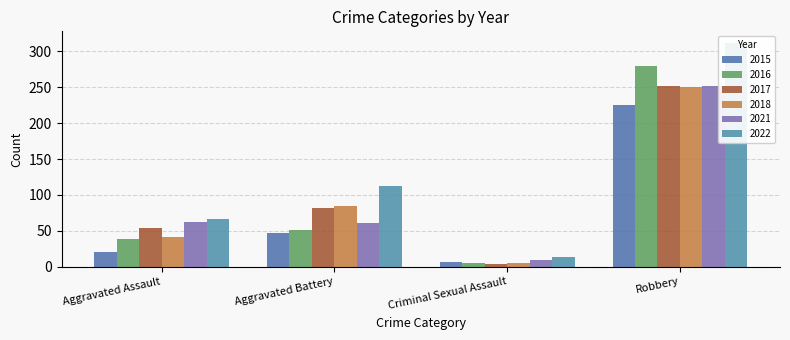

Is it true that 2016 equals 83 at Aggravated Battery?

False